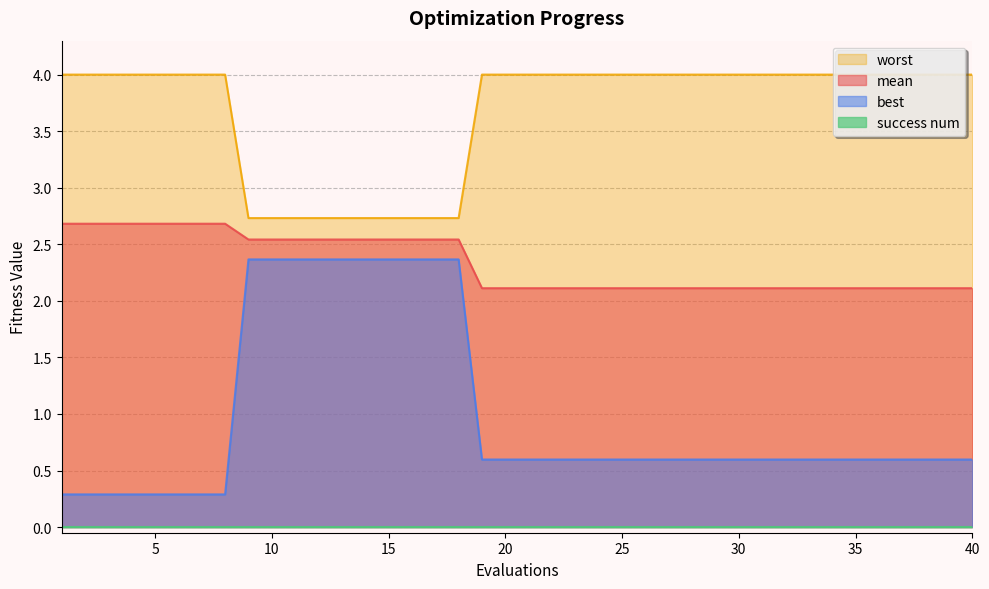

List the labels in order of best value, largest first.

9, 10, 11, 12, 13, 14, 15, 16, 17, 18, 19, 20, 21, 22, 23, 24, 25, 26, 27, 28, 29, 30, 31, 32, 33, 34, 35, 36, 37, 38, 39, 40, 1, 2, 3, 4, 5, 6, 7, 8